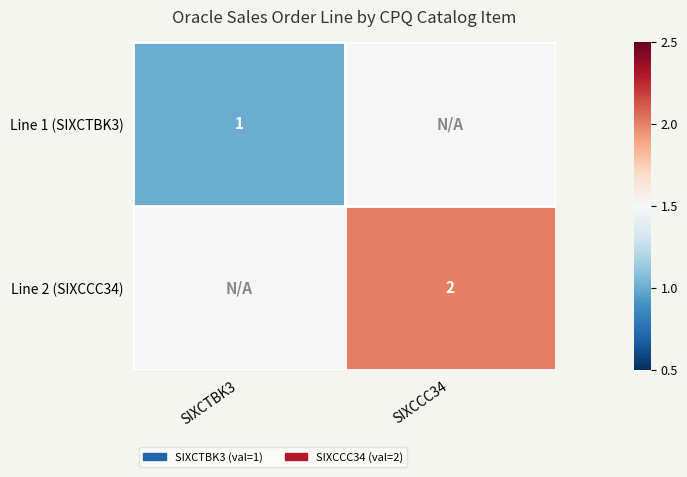

True or false: Line 2 (SIXCCC34) has a value of 2.0 at SIXCCC34.

True